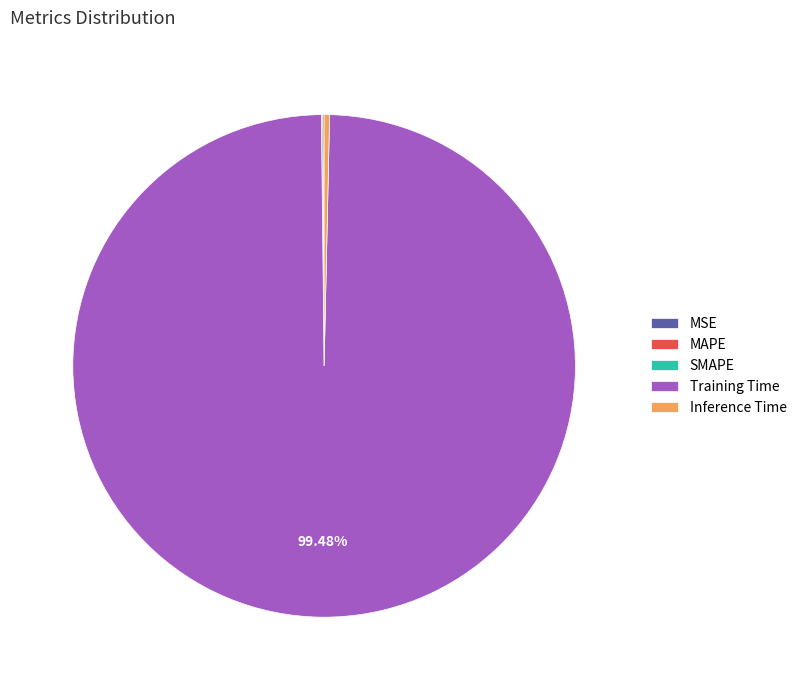

What is the largest slice in the pie chart?

Training Time